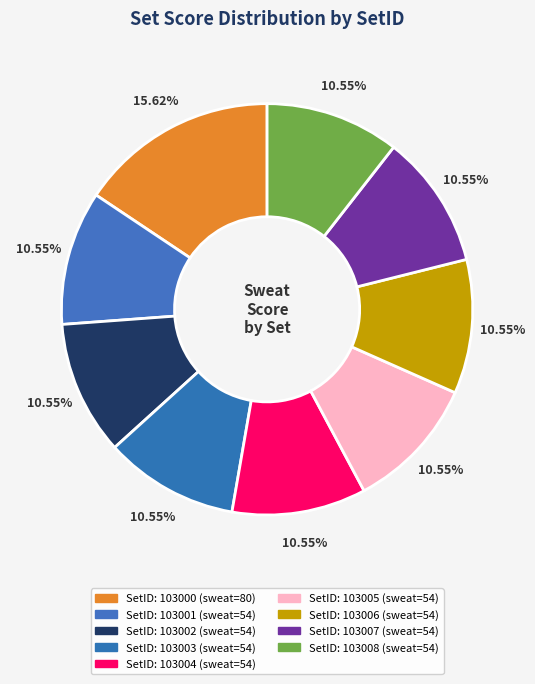

How many segments does this pie chart have?

9